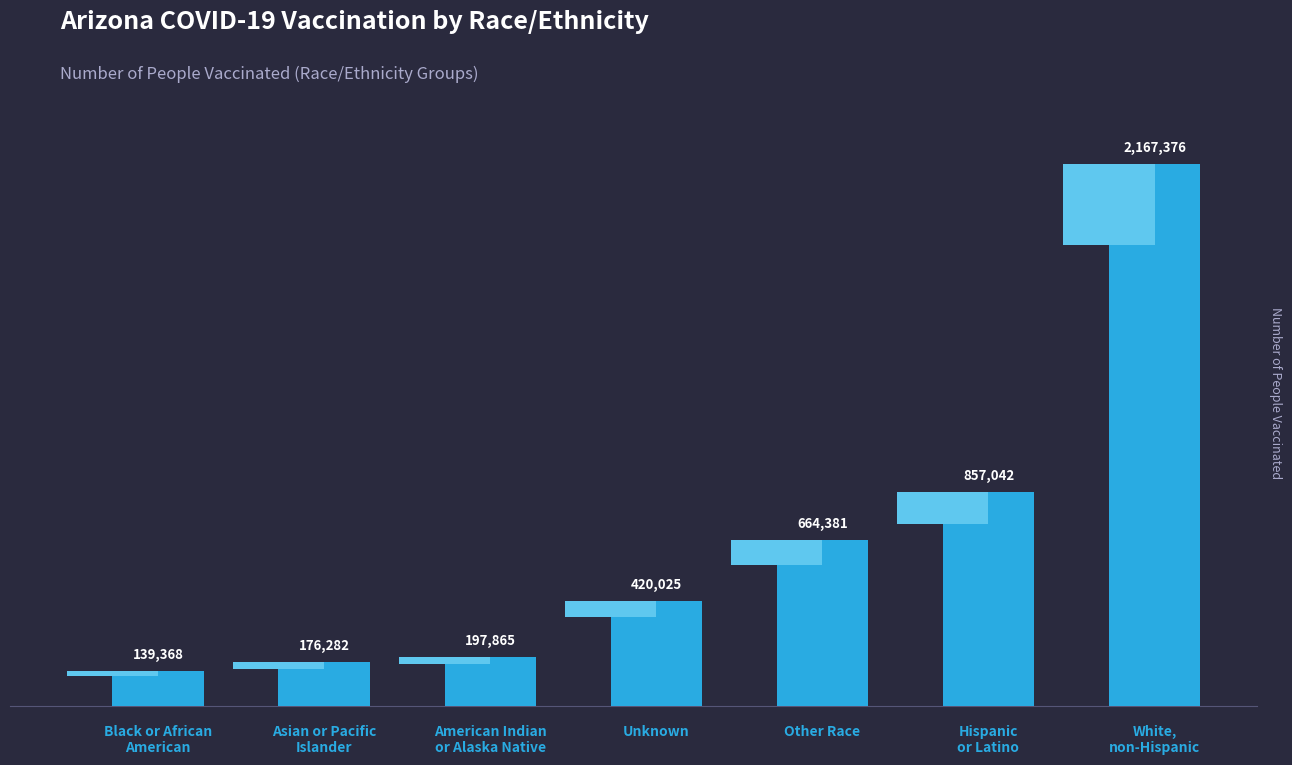

List the labels in order of value, largest first.

White,
non-Hispanic, Hispanic
or Latino, Other Race, Unknown, American Indian
or Alaska Native, Asian or Pacific
Islander, Black or African
American